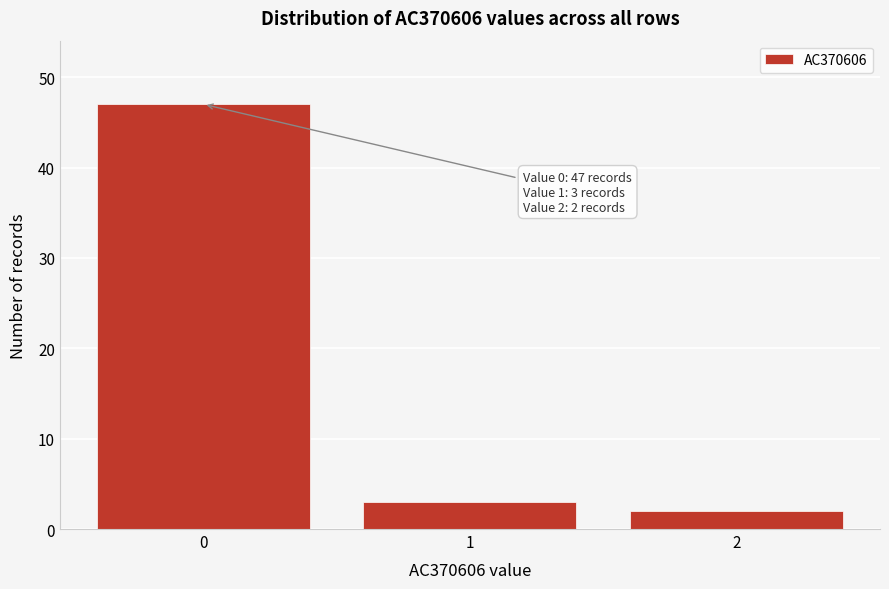

Reading right to left, transcribe all the data shown in this chart.

2	3	47